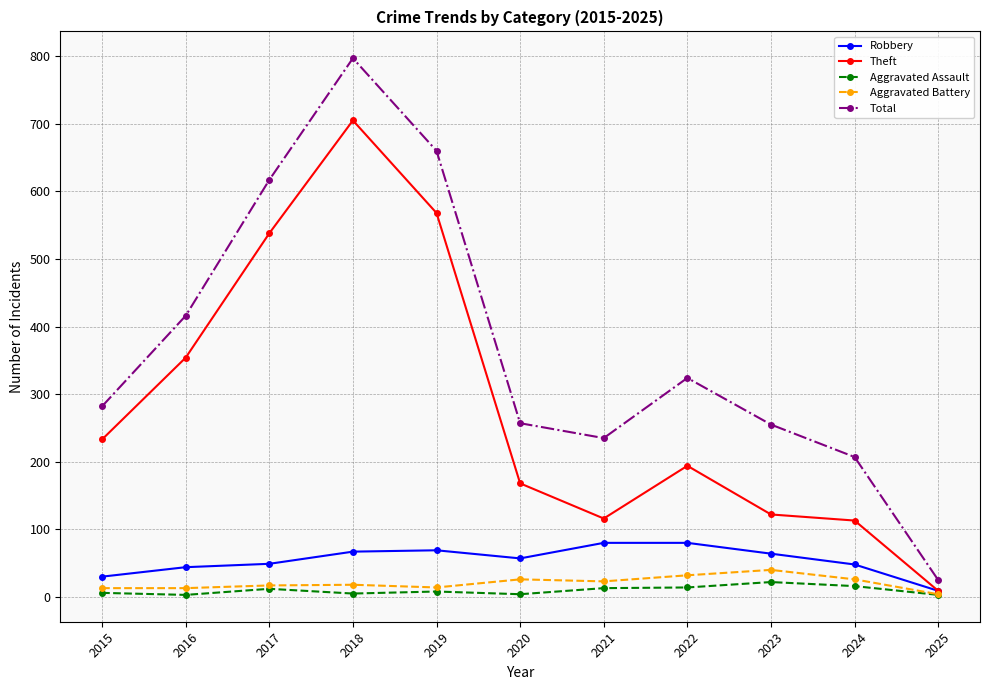

The value of Total at 2017 is 230. True or false?

False